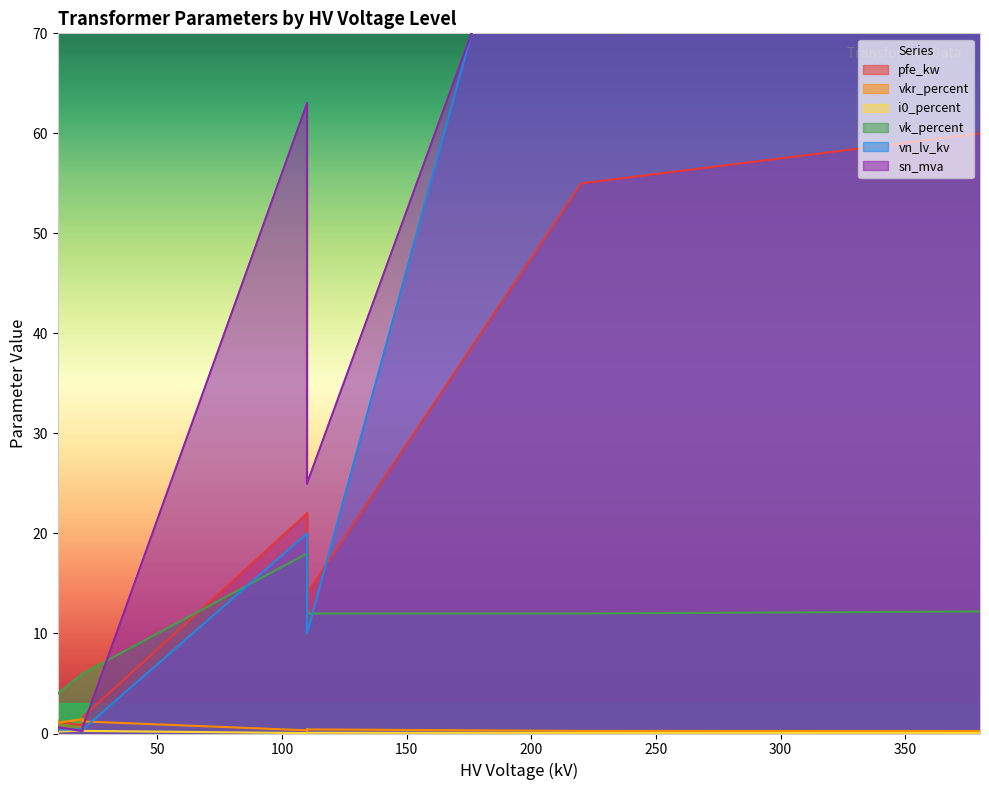

Is it true that pfe_kw equals 14.0 at 25 MVA 110/20 kV?

True